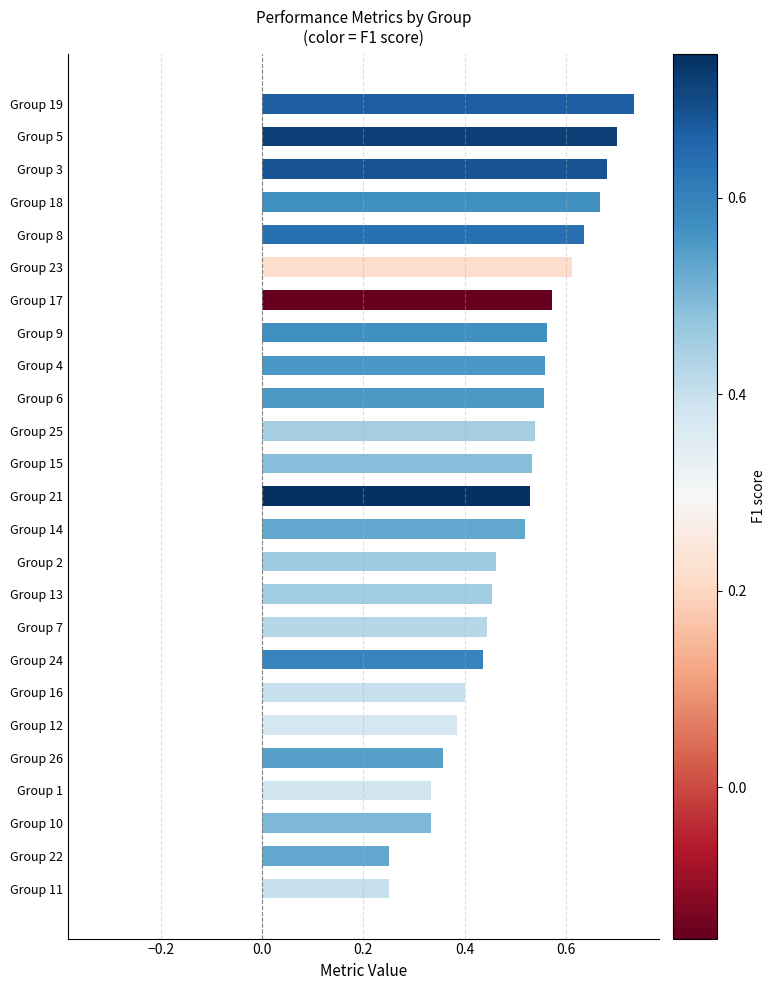

Which has a higher value, Group 8 or Group 17?

Group 8